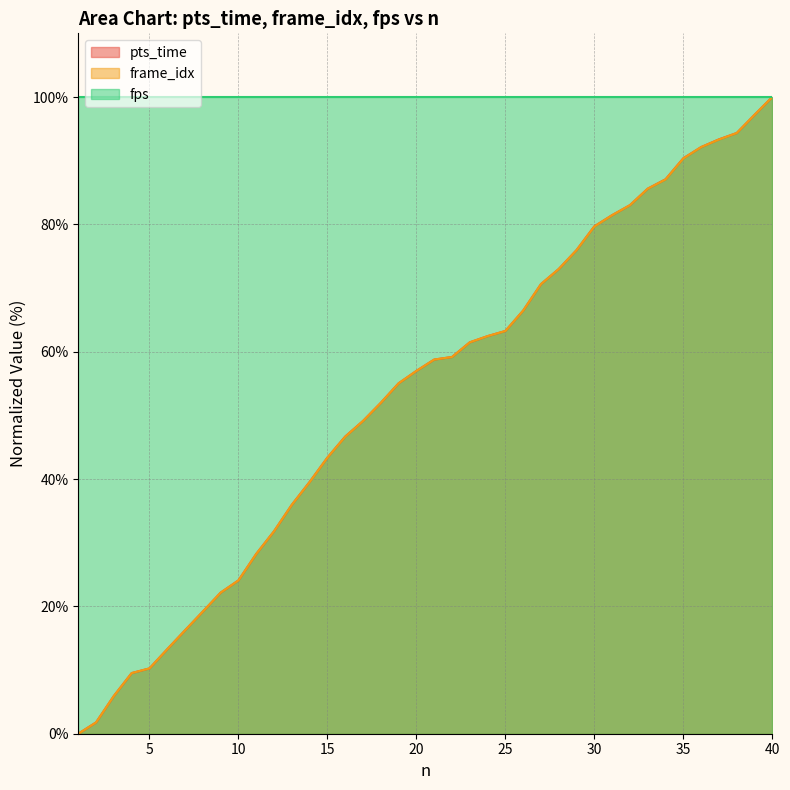

How many categories are shown in the chart?

40